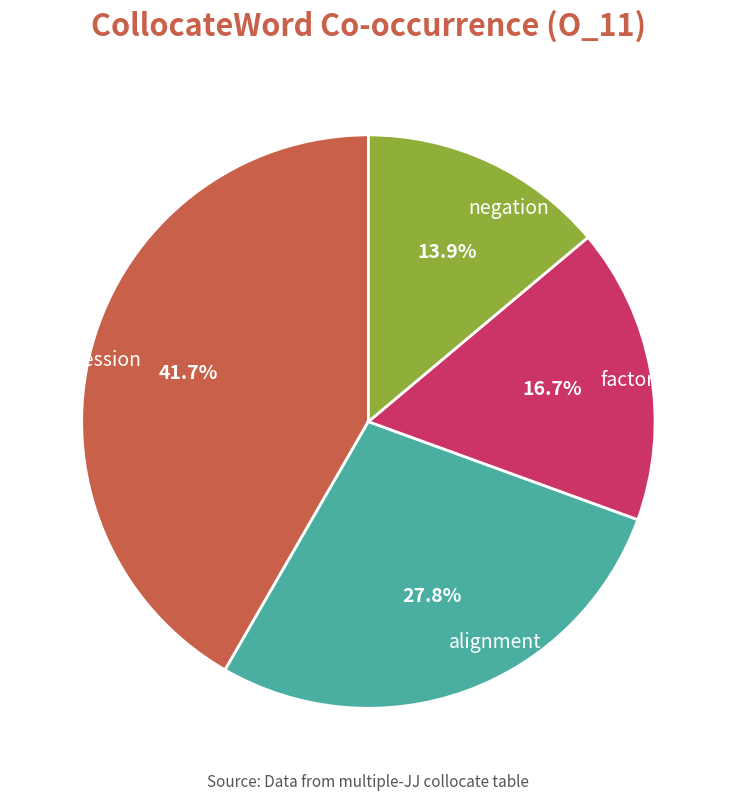

Count the number of slices in the pie.

4